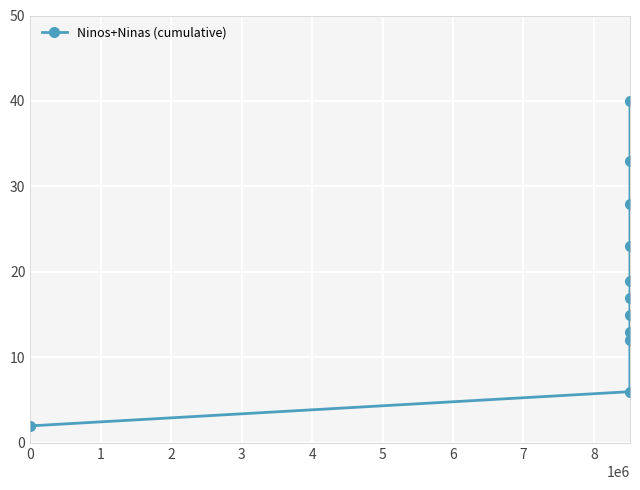

What is the value of the 5th point from the left?

15